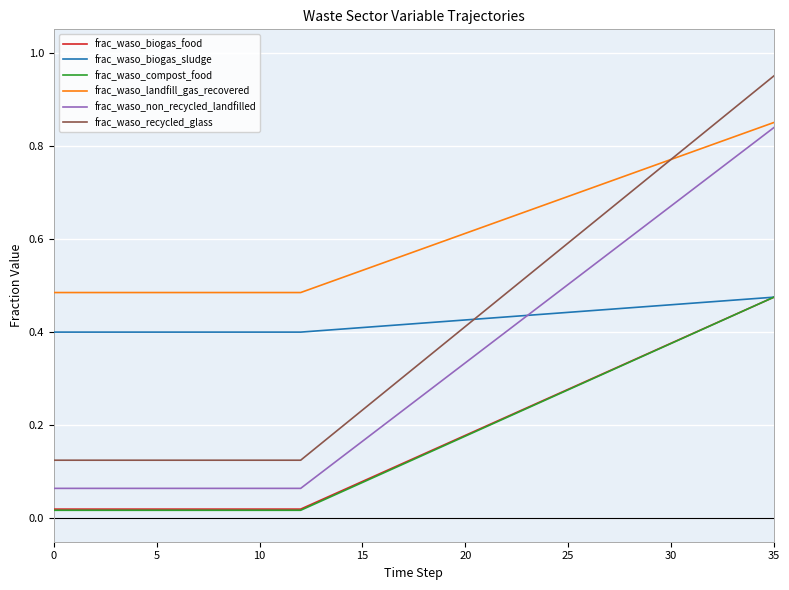

What is the sum of all frac_waso_compost_food values?

6.1